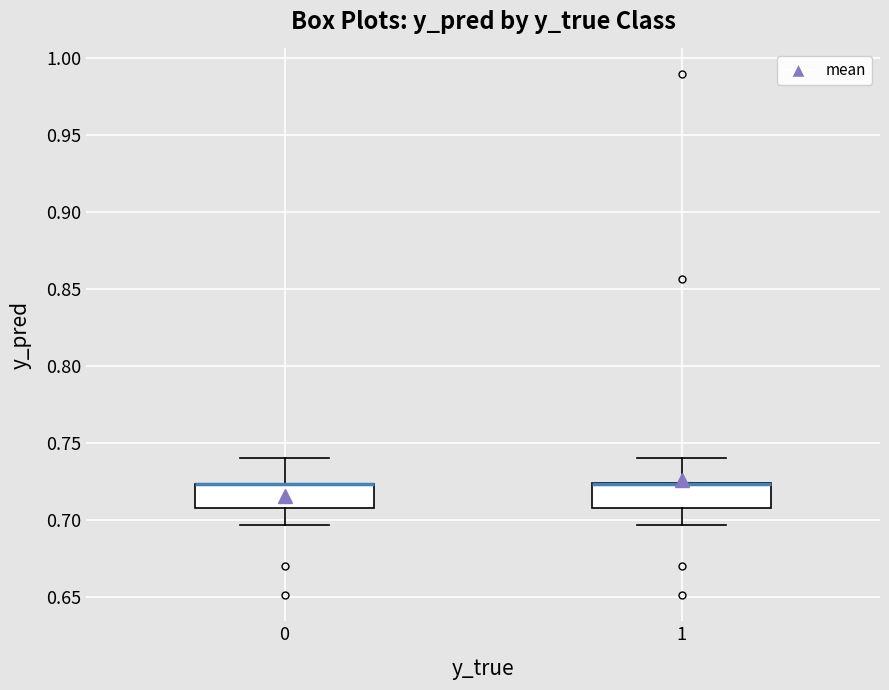

Reading left to right, read every box against the y-axis: the position of its median line, the range the box covers, and the ends of its whiskers. The values are not printed on the chart, so give them approximately, as read against the axis.

0: median 0.725 (drawn on the box's upper edge), box 0.710 to 0.725, whiskers 0.695 to 0.740
1: median 0.725 (drawn on the box's upper edge), box 0.710 to 0.725, whiskers 0.695 to 0.740